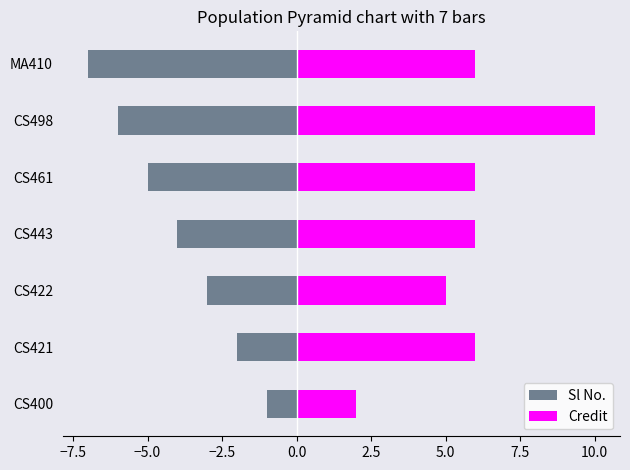

Reading right to left, list all the values displayed in this chart.

Sl No.: -7	-6	-5	-4	-3	-2	-1
Credit: 6	10	6	6	5	6	2